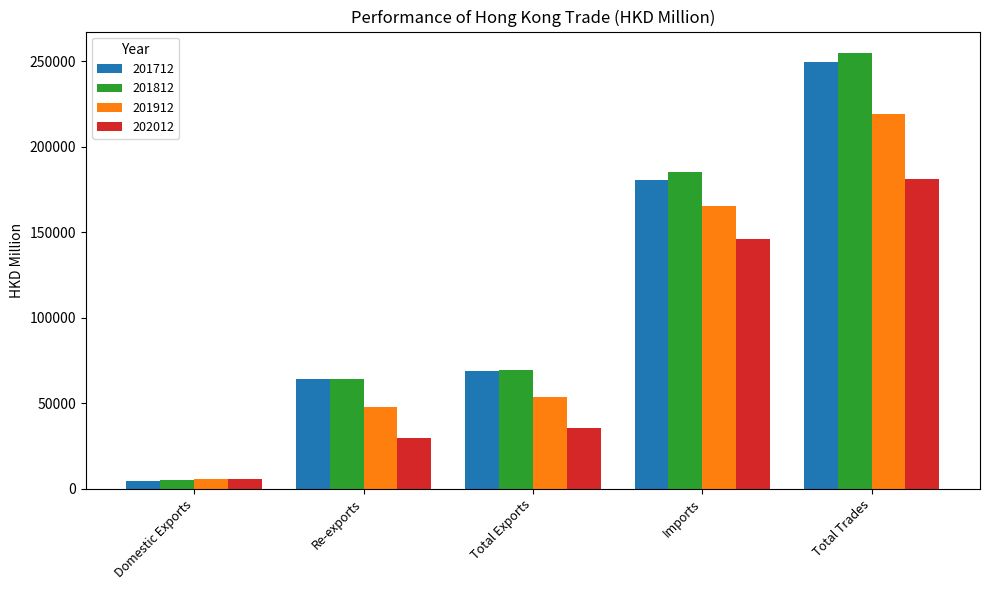

Which series has the largest total across all categories?

201812